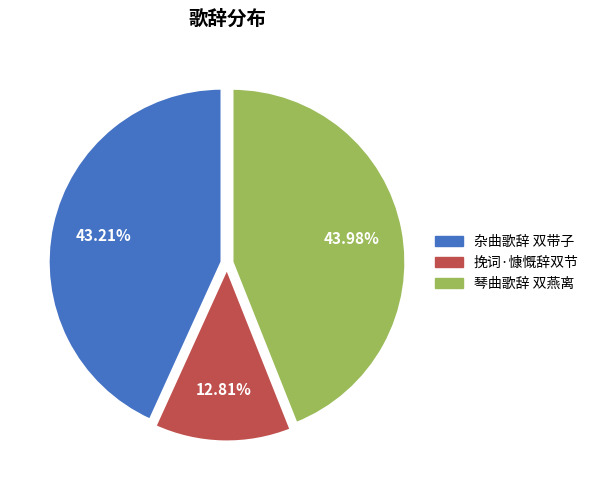

Count the number of slices in the pie.

3